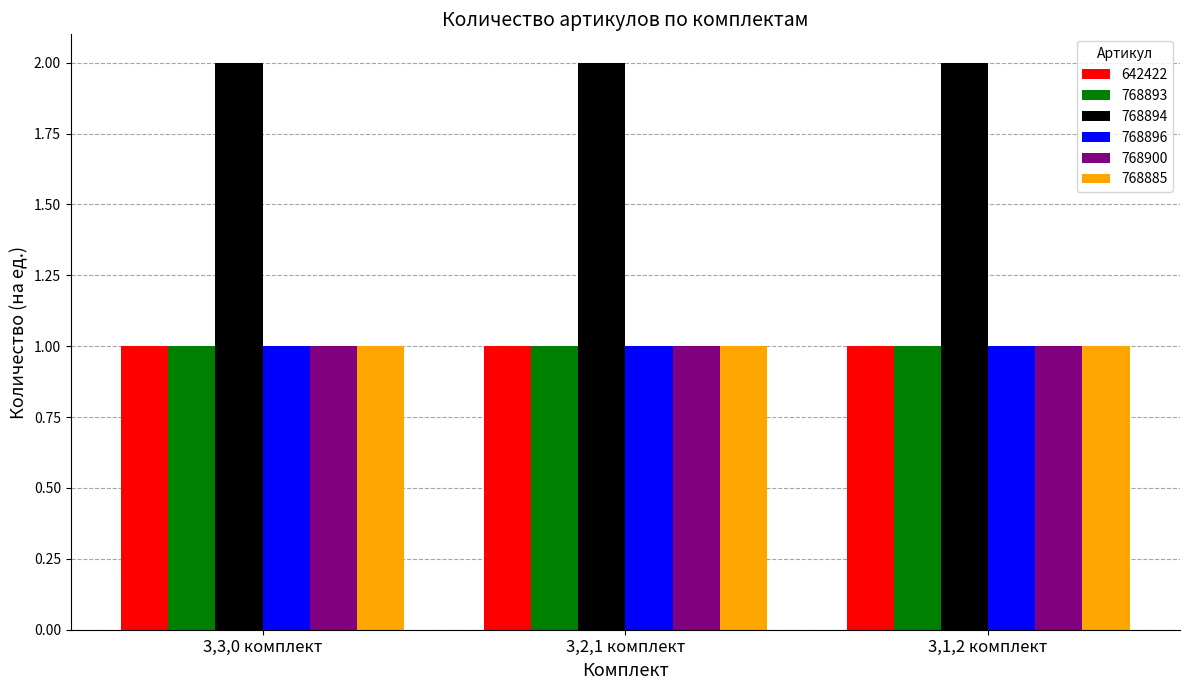

Is it true that 768885 equals 1 at 3,3,0 комплект?

True